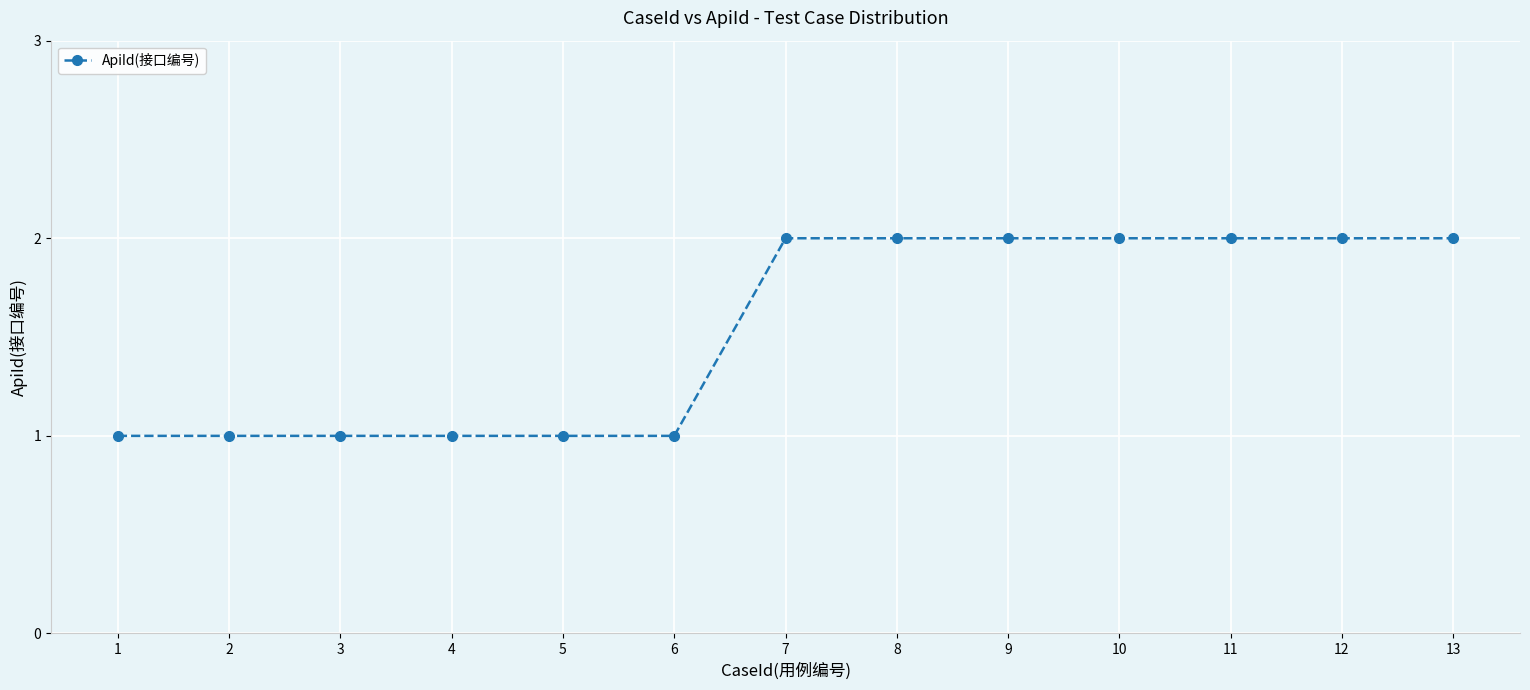

What is the difference between the maximum and minimum values?

1